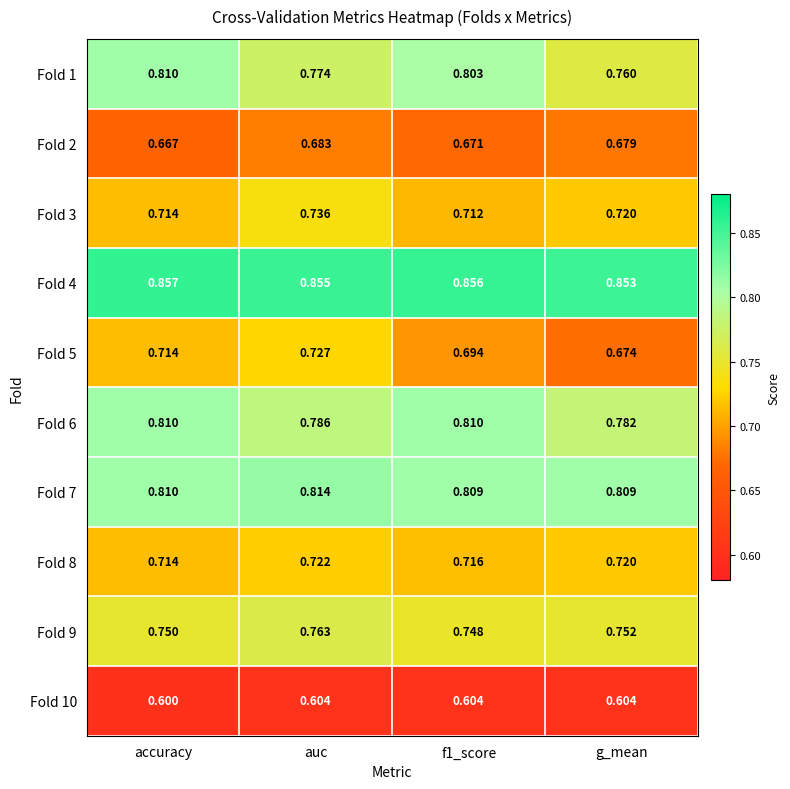

At which category does the chart reach its peak across all series?

accuracy